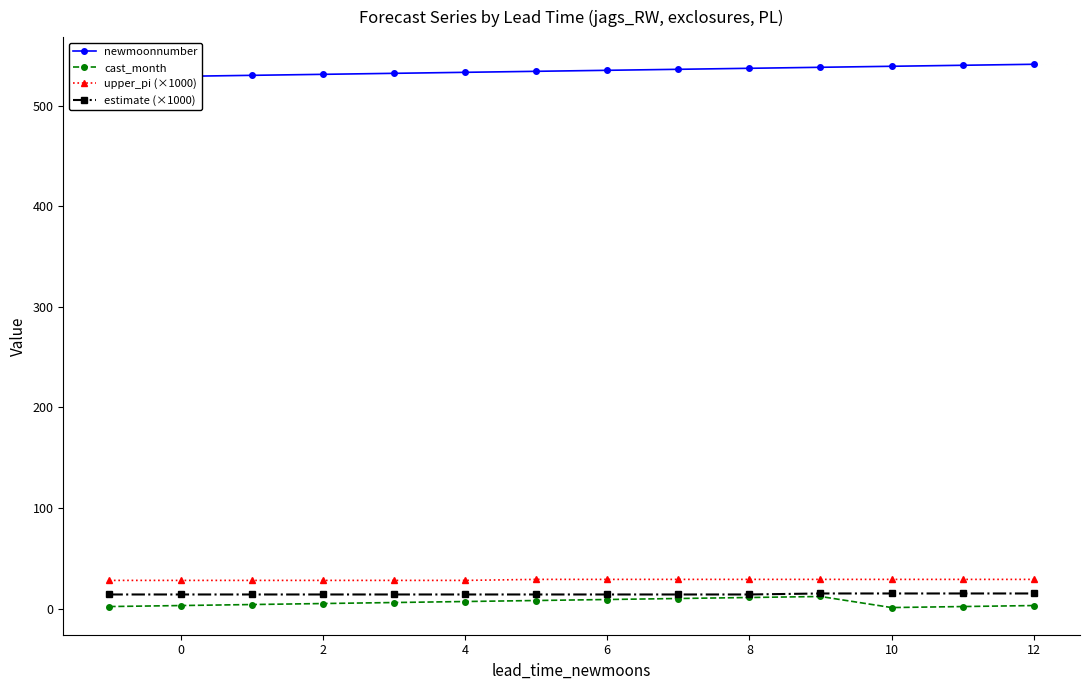

What is the average value of the newmoonnumber series?

534